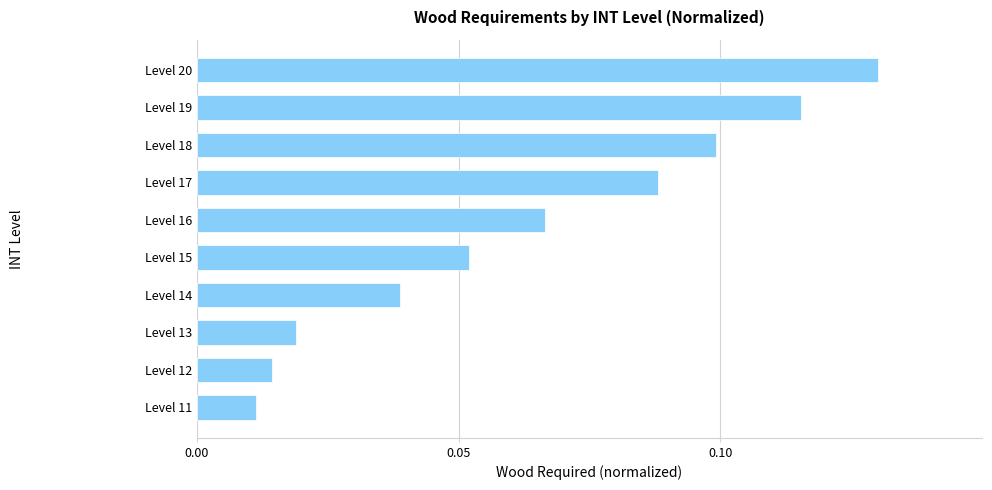

List the labels in order of value, largest first.

Level 20, Level 19, Level 18, Level 17, Level 16, Level 15, Level 14, Level 13, Level 12, Level 11